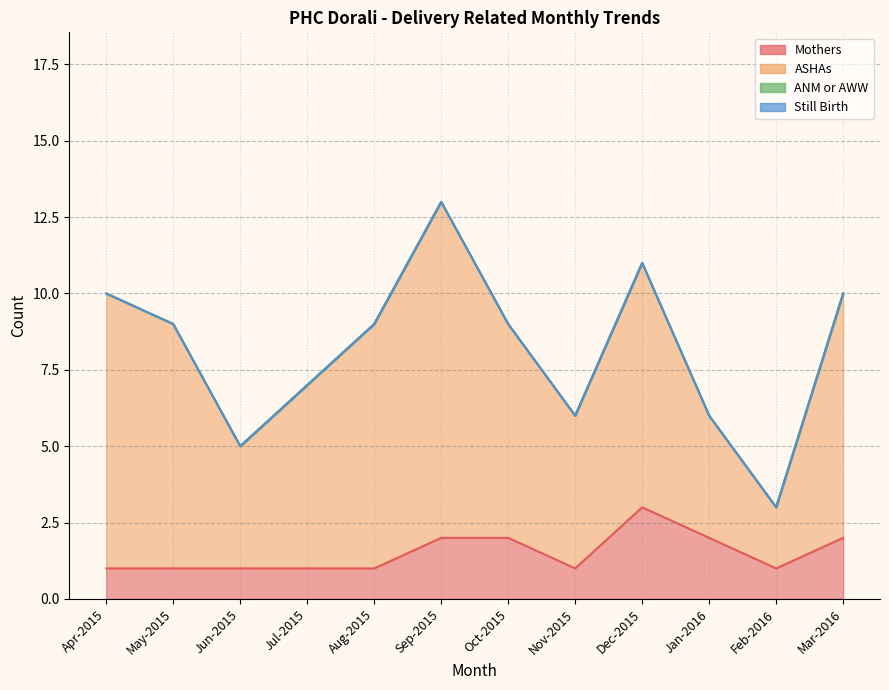

What are all the series names shown in the legend?

Mothers, ASHAs, ANM or AWW, Still Birth